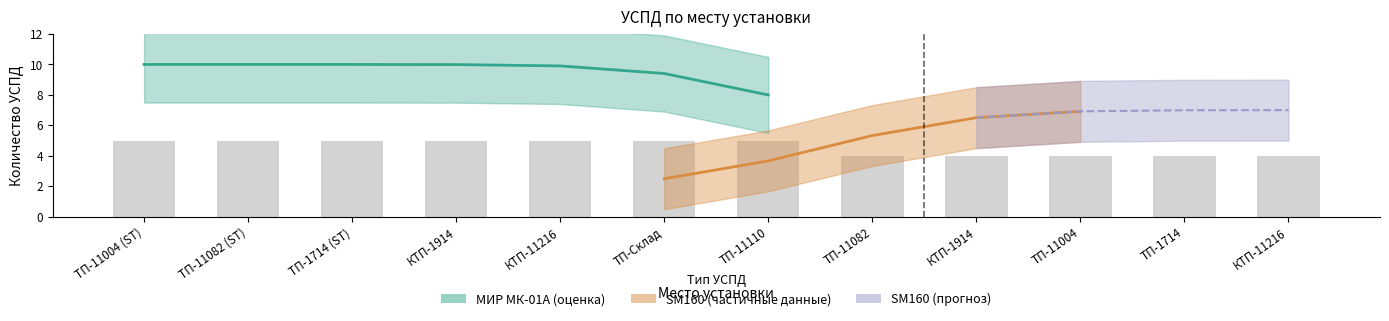

Reading left to right, what are all the values shown in this chart?

5	5	5	5	5	5	5	4	4	4	4	4